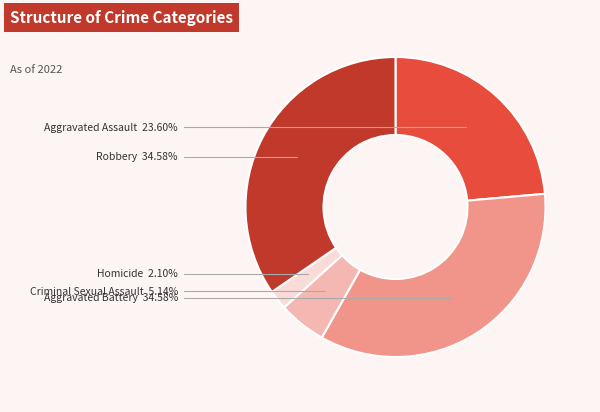

Is there a majority slice in this chart?

No